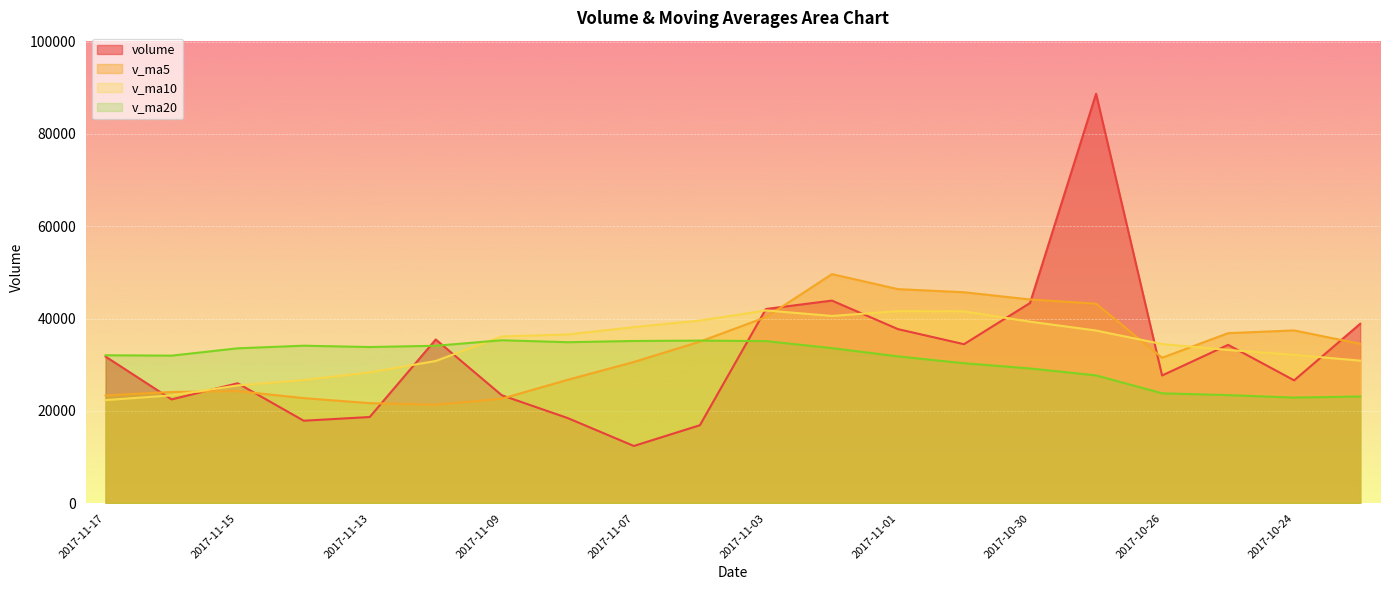

Which has a higher value, 2017-11-07 or 2017-11-14?

2017-11-14